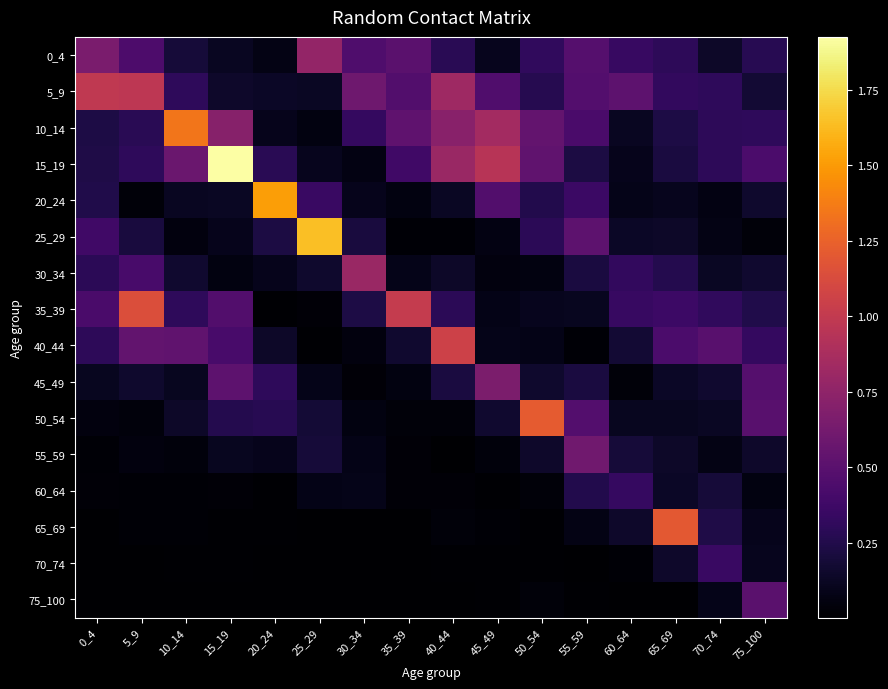

Reading left to right, extract all data points from this chart.

0_4: 0_4=0.6	5_9=0.4	10_14=0.2	15_19=0.1	20_24=0.1	25_29=0.8	30_34=0.4	35_39=0.5	40_44=0.3	45_49=0.1	50_54=0.3	55_59=0.5	60_64=0.3	65_69=0.3	70_74=0.1	75_100=0.3
5_9: 0_4=1.0	5_9=1.0	10_14=0.3	15_19=0.1	20_24=0.1	25_29=0.1	30_34=0.6	35_39=0.5	40_44=0.8	45_49=0.5	50_54=0.3	55_59=0.5	60_64=0.5	65_69=0.3	70_74=0.3	75_100=0.2
10_14: 0_4=0.2	5_9=0.3	10_14=1.3	15_19=0.7	20_24=0.1	25_29=0.1	30_34=0.3	35_39=0.5	40_44=0.7	45_49=0.8	50_54=0.5	55_59=0.4	60_64=0.1	65_69=0.2	70_74=0.3	75_100=0.3
15_19: 0_4=0.2	5_9=0.3	10_14=0.6	15_19=1.9	20_24=0.3	25_29=0.1	30_34=0.1	35_39=0.4	40_44=0.8	45_49=0.9	50_54=0.5	55_59=0.2	60_64=0.1	65_69=0.2	70_74=0.3	75_100=0.4
20_24: 0_4=0.2	5_9=0.0	10_14=0.1	15_19=0.1	20_24=1.5	25_29=0.4	30_34=0.1	35_39=0.1	40_44=0.1	45_49=0.5	50_54=0.3	55_59=0.4	60_64=0.1	65_69=0.1	70_74=0.1	75_100=0.2
25_29: 0_4=0.4	5_9=0.2	10_14=0.0	15_19=0.1	20_24=0.2	25_29=1.6	30_34=0.2	35_39=0.0	40_44=0.0	45_49=0.1	50_54=0.3	55_59=0.5	60_64=0.1	65_69=0.1	70_74=0.1	75_100=0.0
30_34: 0_4=0.3	5_9=0.4	10_14=0.2	15_19=0.1	20_24=0.1	25_29=0.2	30_34=0.8	35_39=0.1	40_44=0.1	45_49=0.0	50_54=0.1	55_59=0.2	60_64=0.3	65_69=0.3	70_74=0.1	75_100=0.2
35_39: 0_4=0.4	5_9=1.1	10_14=0.3	15_19=0.5	20_24=0.0	25_29=0.0	30_34=0.2	35_39=1.0	40_44=0.3	45_49=0.1	50_54=0.1	55_59=0.1	60_64=0.3	65_69=0.4	70_74=0.3	75_100=0.2
40_44: 0_4=0.3	5_9=0.5	10_14=0.5	15_19=0.4	20_24=0.1	25_29=0.0	30_34=0.0	35_39=0.2	40_44=1.1	45_49=0.1	50_54=0.1	55_59=0.0	60_64=0.2	65_69=0.4	70_74=0.5	75_100=0.3
45_49: 0_4=0.1	5_9=0.2	10_14=0.1	15_19=0.5	20_24=0.3	25_29=0.1	30_34=0.0	35_39=0.1	40_44=0.2	45_49=0.7	50_54=0.2	55_59=0.2	60_64=0.0	65_69=0.1	70_74=0.2	75_100=0.5
50_54: 0_4=0.1	5_9=0.0	10_14=0.1	15_19=0.3	20_24=0.3	25_29=0.2	30_34=0.1	35_39=0.0	40_44=0.0	45_49=0.2	50_54=1.2	55_59=0.5	60_64=0.1	65_69=0.1	70_74=0.1	75_100=0.5
55_59: 0_4=0.0	5_9=0.0	10_14=0.0	15_19=0.1	20_24=0.1	25_29=0.2	30_34=0.1	35_39=0.0	40_44=0.0	45_49=0.0	50_54=0.1	55_59=0.6	60_64=0.2	65_69=0.1	70_74=0.1	75_100=0.1
60_64: 0_4=0.0	5_9=0.0	10_14=0.0	15_19=0.0	20_24=0.0	25_29=0.1	30_34=0.1	35_39=0.0	40_44=0.0	45_49=0.0	50_54=0.0	55_59=0.3	60_64=0.3	65_69=0.1	70_74=0.2	75_100=0.1
65_69: 0_4=0.0	5_9=0.0	10_14=0.0	15_19=0.0	20_24=0.0	25_29=0.0	30_34=0.0	35_39=0.0	40_44=0.0	45_49=0.0	50_54=0.0	55_59=0.1	60_64=0.1	65_69=1.2	70_74=0.2	75_100=0.1
70_74: 0_4=0.0	5_9=0.0	10_14=0.0	15_19=0.0	20_24=0.0	25_29=0.0	30_34=0.0	35_39=0.0	40_44=0.0	45_49=0.0	50_54=0.0	55_59=0.0	60_64=0.0	65_69=0.1	70_74=0.4	75_100=0.1
75_100: 0_4=0.0	5_9=0.0	10_14=0.0	15_19=0.0	20_24=0.0	25_29=0.0	30_34=0.0	35_39=0.0	40_44=0.0	45_49=0.0	50_54=0.0	55_59=0.0	60_64=0.0	65_69=0.0	70_74=0.1	75_100=0.5